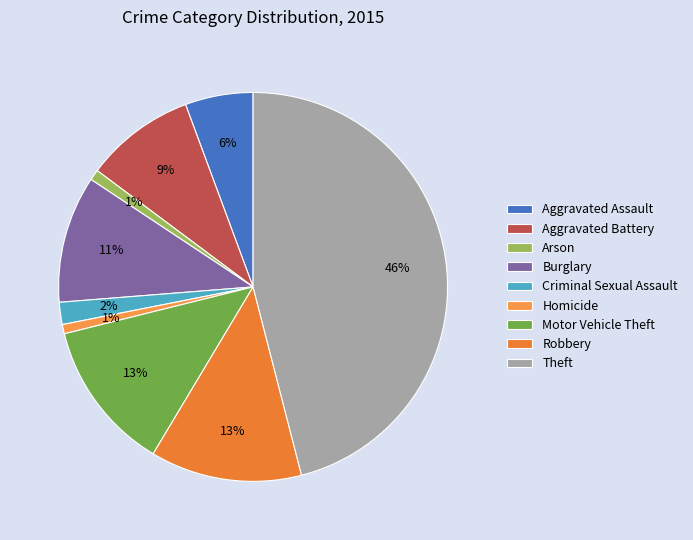

Which category has the biggest portion of the pie?

Theft